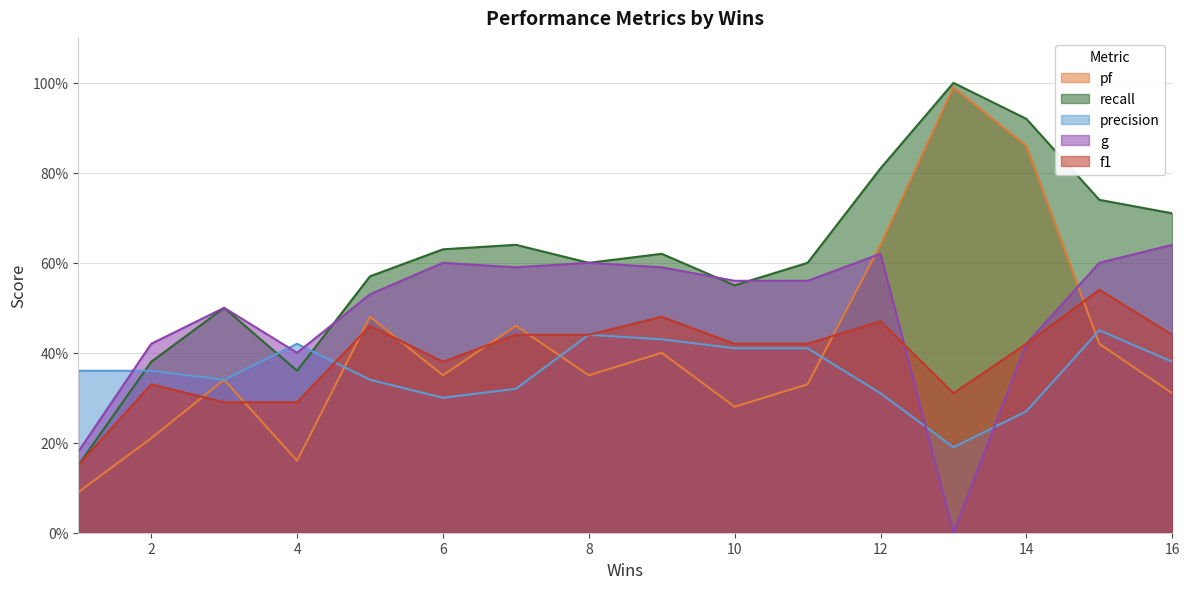

Reading left to right, list all the values displayed in this chart.

pf: 0.1	0.2	0.3	0.2	0.5	0.3	0.5	0.3	0.4	0.3	0.3	0.6	1.0	0.9	0.4	0.3
recall: 0.1	0.4	0.5	0.4	0.6	0.6	0.6	0.6	0.6	0.6	0.6	0.8	1.0	0.9	0.7	0.7
precision: 0.4	0.4	0.3	0.4	0.3	0.3	0.3	0.4	0.4	0.4	0.4	0.3	0.2	0.3	0.5	0.4
g: 0.2	0.4	0.5	0.4	0.5	0.6	0.6	0.6	0.6	0.6	0.6	0.6	0.0	0.4	0.6	0.6
f1: 0.1	0.3	0.3	0.3	0.5	0.4	0.4	0.4	0.5	0.4	0.4	0.5	0.3	0.4	0.5	0.4